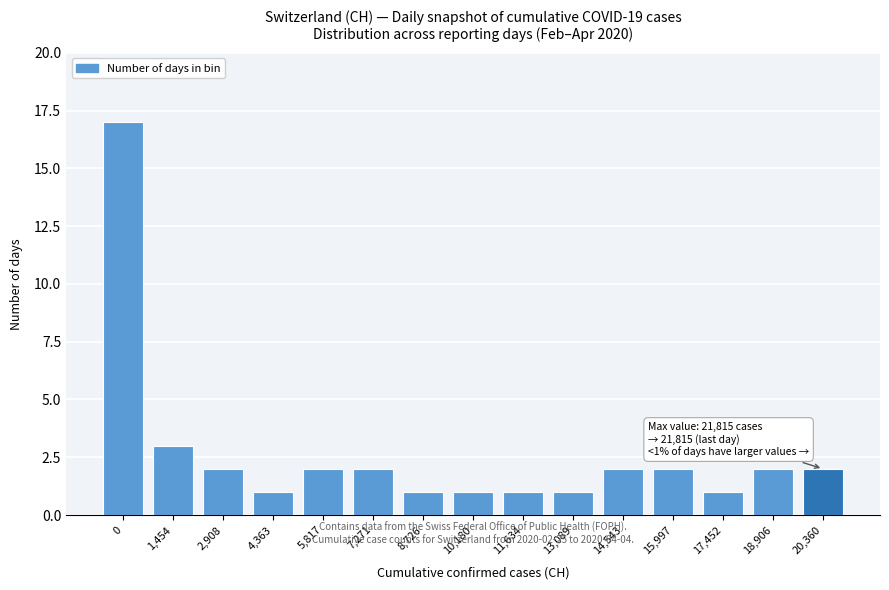

Reading right to left, extract all data points from this chart.

2	2	1	2	2	1	1	1	1	2	2	1	2	3	17